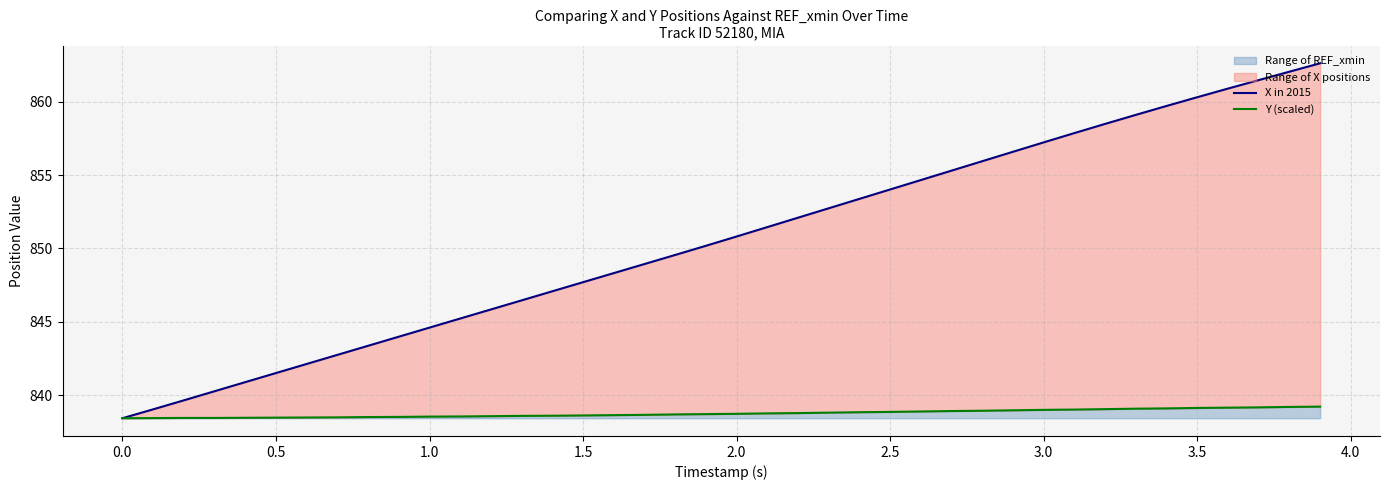

Count the number of categories in the chart.

40